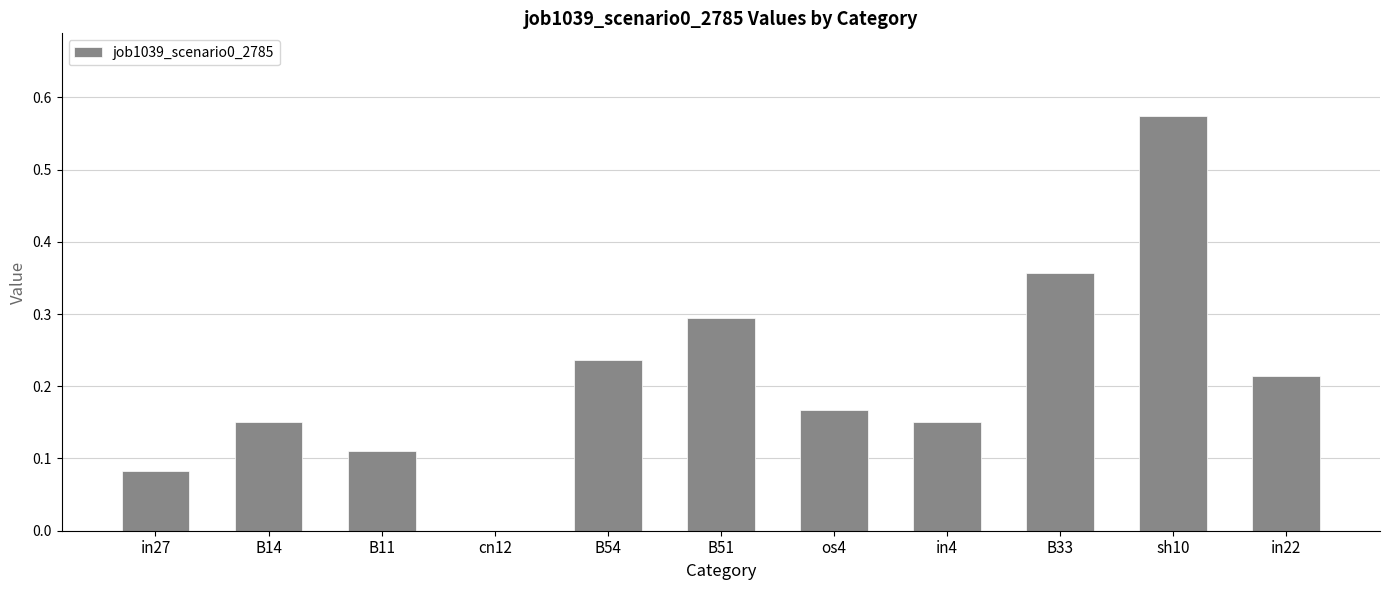

Which label corresponds to the largest value in the chart?

sh10